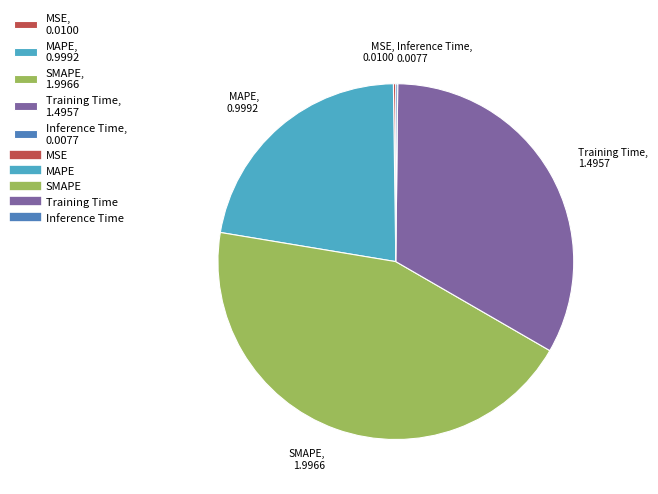

True or false: Training Time accounts for 33% of the total.

True